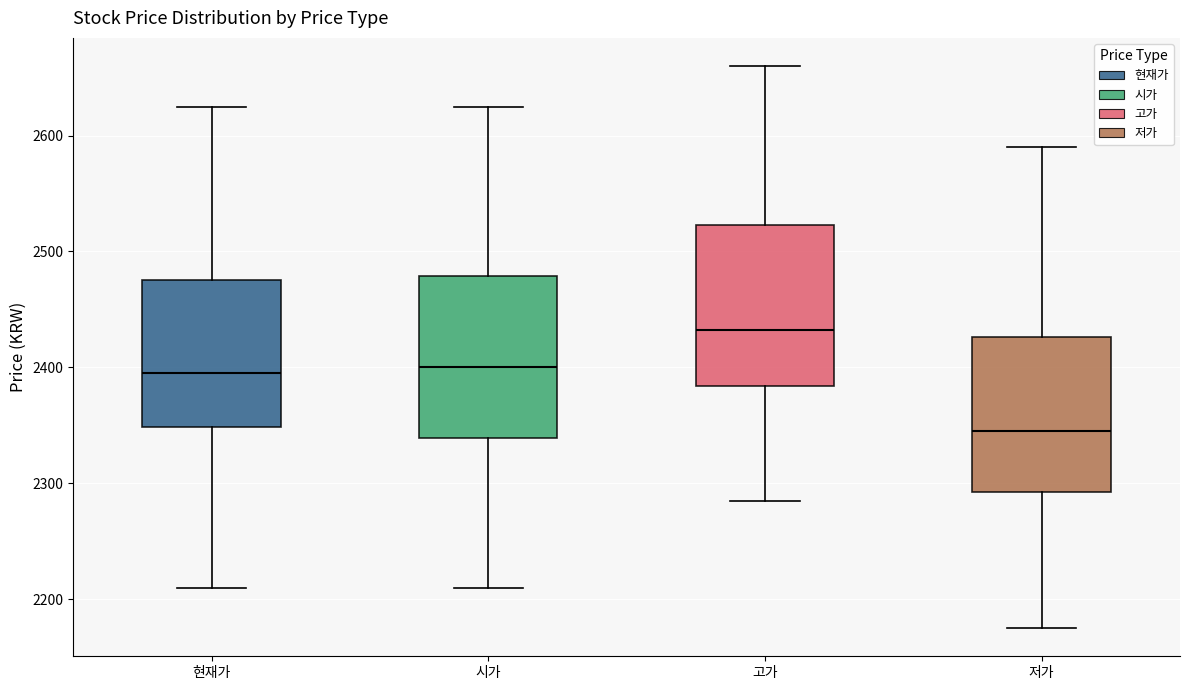

Where does the upper whisker of the box for 저가 end on the y-axis? The values are not printed on the chart, so give them approximately, as read against the axis.

2590